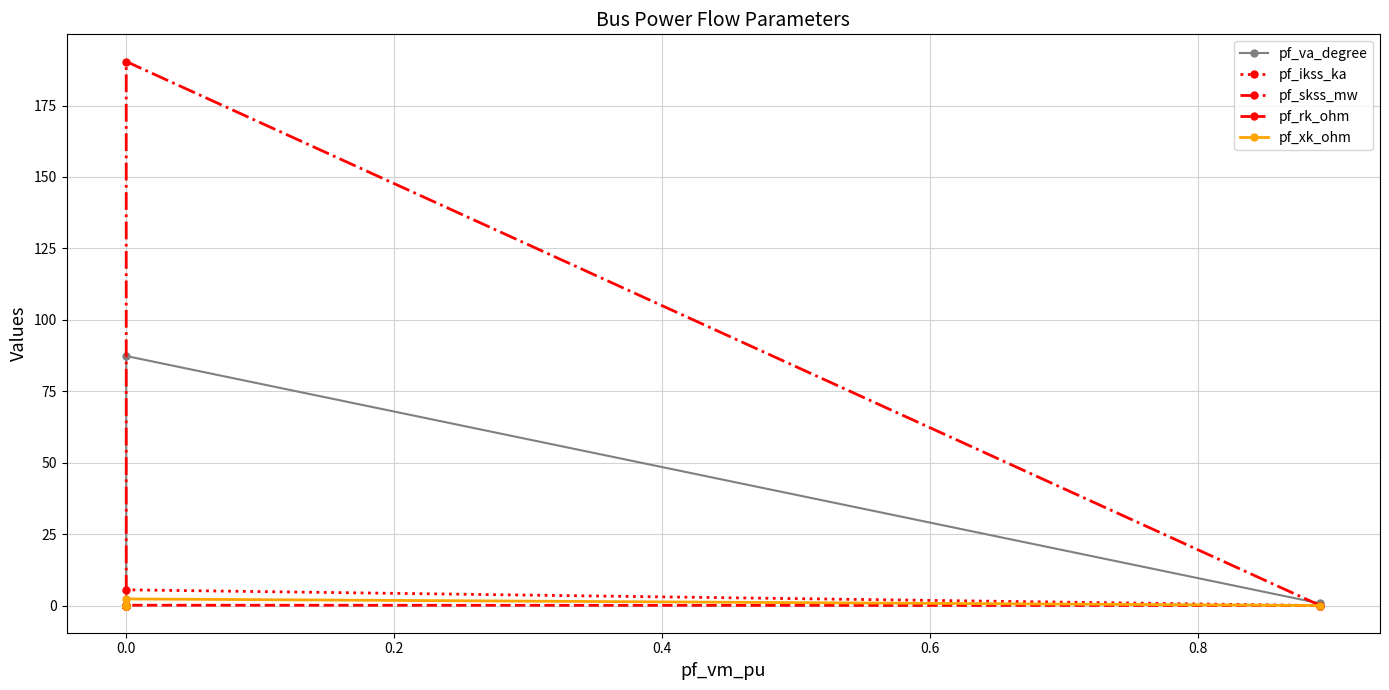

What are all the series names shown in the legend?

pf_va_degree, pf_ikss_ka, pf_skss_mw, pf_rk_ohm, pf_xk_ohm